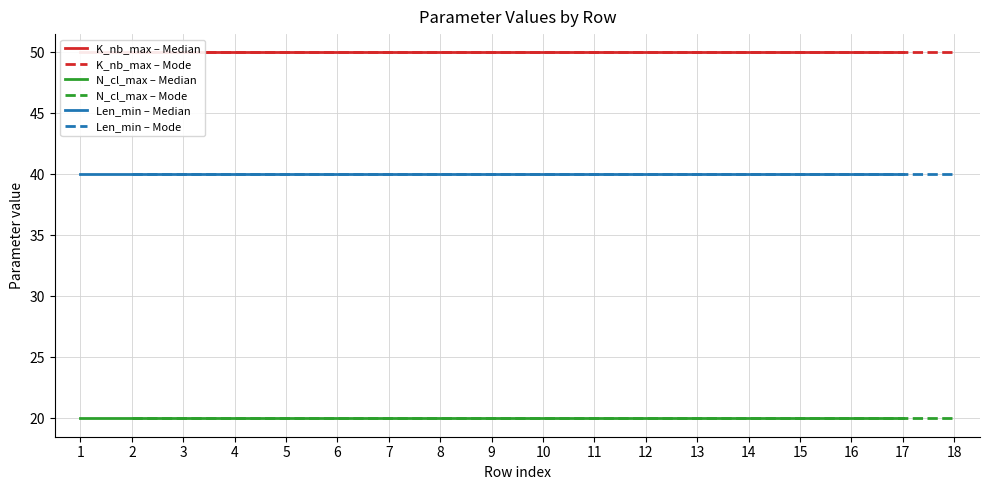

Is it true that Len_min – Mode equals 18 at 2?

False